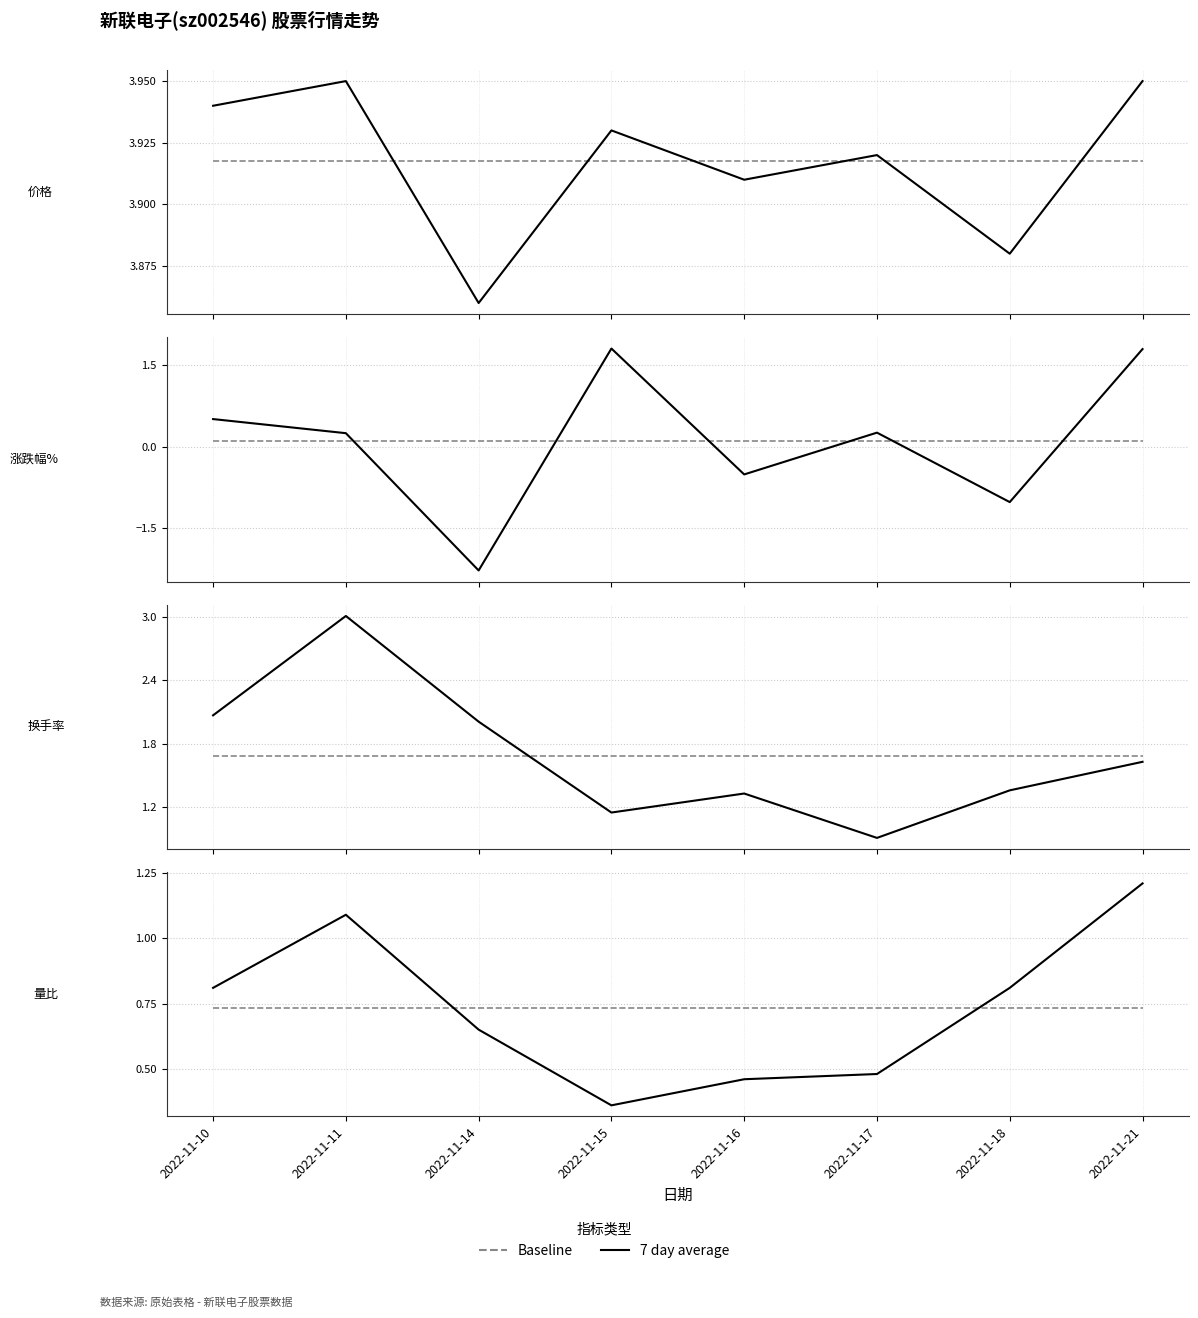

Where is 涨跌幅% nearest to the value 0?

2022-11-11